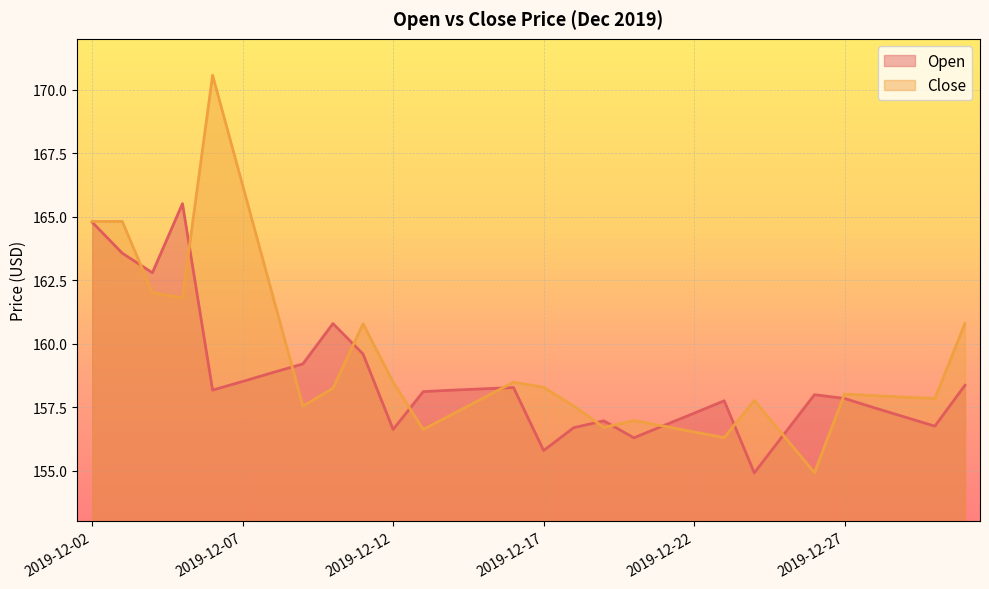

Where is the first local minimum for Open?

2019-12-04